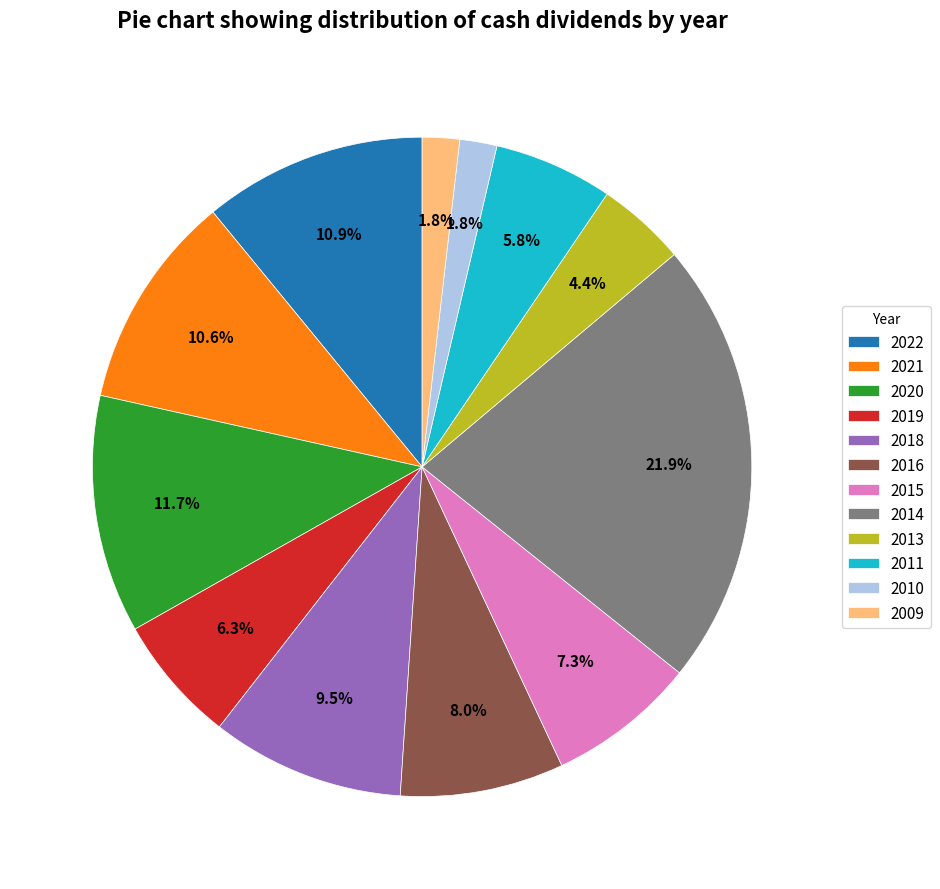

To the nearest percent, what is the difference between the largest and smallest slice percentages?

20%